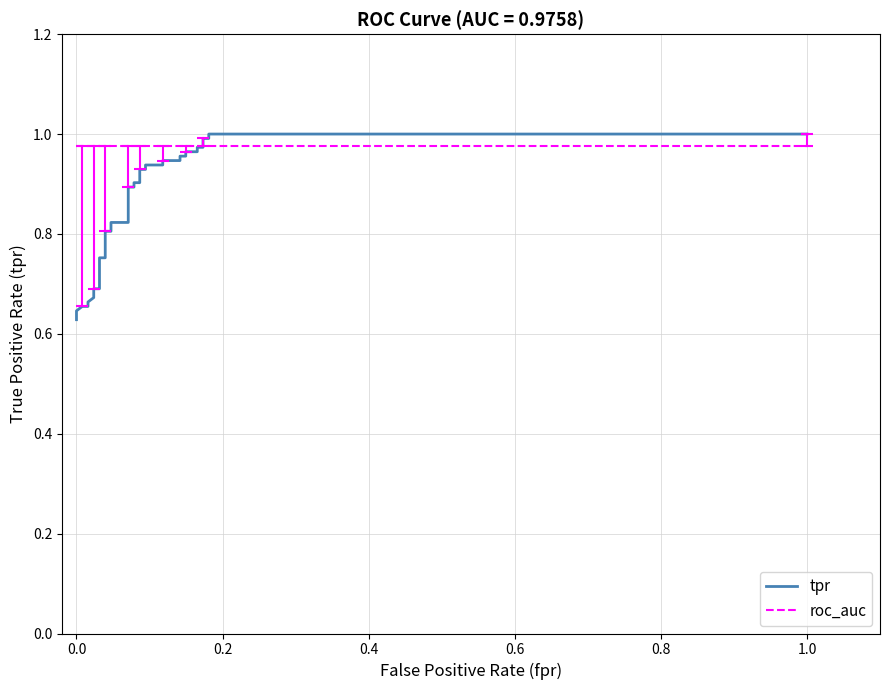

What are all the series names shown in the legend?

tpr, roc_auc